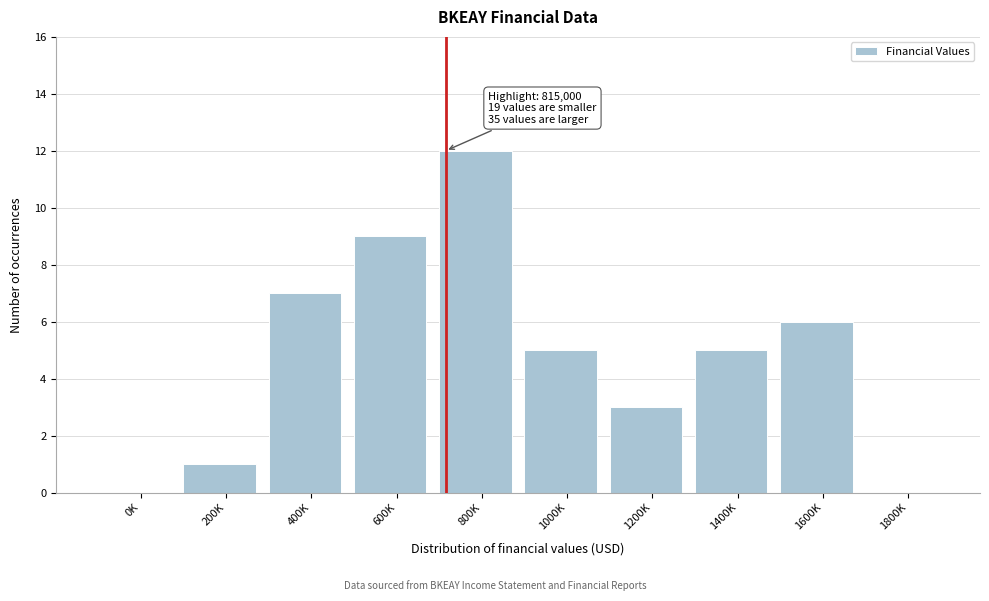

Reading left to right, extract all data points from this chart.

0K=0	200K=1	400K=7	600K=9	800K=12	1000K=5	1200K=3	1400K=5	1600K=6	1800K=0